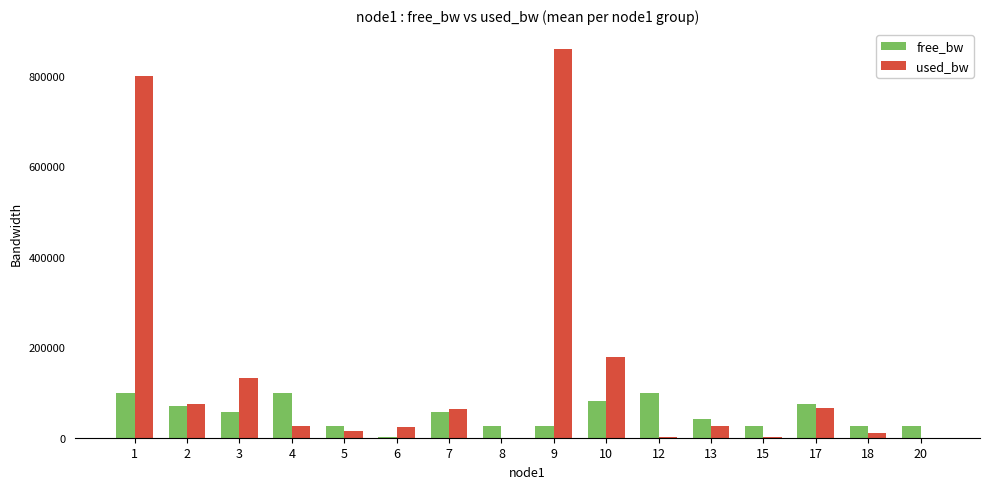

What is the maximum value for used_bw?

860749.0